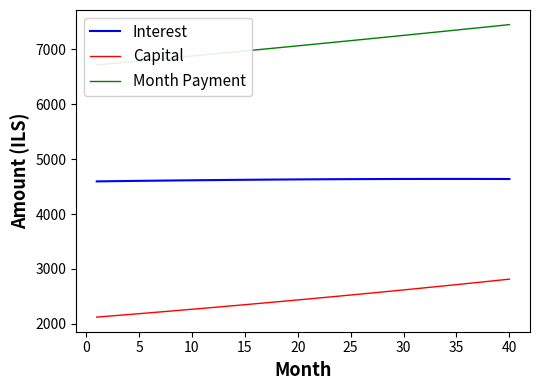

Reading left to right, extract all data points from this chart.

Interest: 4595.6	4598.1	4600.5	4602.9	4605.2	4607.4	4609.6	4611.7	4613.7	4615.7	4617.6	4619.4	4621.2	4622.9	4624.5	4626.0	4627.5	4628.9	4630.2	4631.5	4632.6	4633.7	4634.7	4635.6	4636.5	4637.2	4637.9	4638.5	4639.0	4639.5	4639.8	4640.1	4640.2	4640.3	4640.3	4640.2	4640.0	4639.7	4639.4	4638.9
Capital: 2122.0	2137.4	2152.9	2168.6	2184.3	2200.2	2216.2	2232.3	2248.5	2264.8	2281.3	2297.8	2314.5	2331.3	2348.2	2365.3	2382.5	2399.8	2417.2	2434.8	2452.4	2470.3	2488.2	2506.3	2524.5	2542.8	2561.3	2579.9	2598.6	2617.5	2636.5	2655.6	2674.9	2694.3	2713.9	2733.6	2753.5	2773.5	2793.6	2813.9
Month Payment: 6717.6	6735.5	6753.4	6771.5	6789.5	6807.6	6825.8	6844.0	6862.2	6880.5	6898.9	6917.3	6935.7	6954.2	6972.8	6991.3	7010.0	7028.7	7047.4	7066.2	7085.1	7104.0	7122.9	7141.9	7160.9	7180.0	7199.2	7218.4	7237.6	7256.9	7276.3	7295.7	7315.1	7334.6	7354.2	7373.8	7393.5	7413.2	7433.0	7452.8